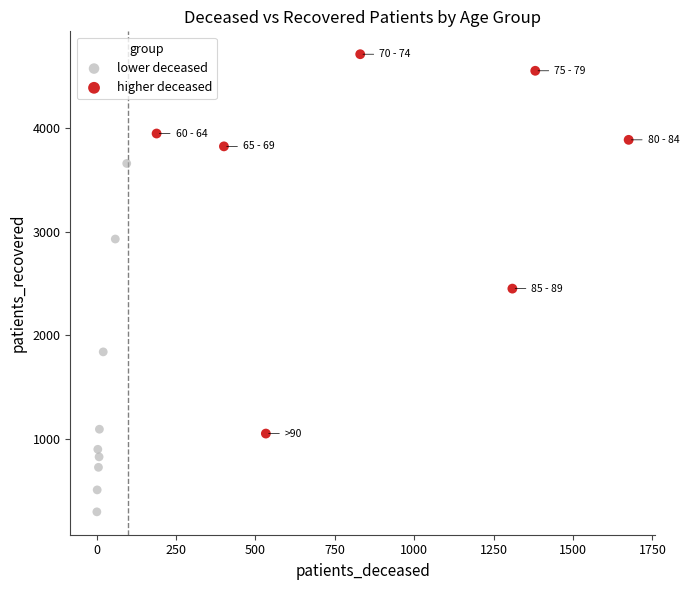

Which series reaches the maximum Y coordinate?

higher deceased